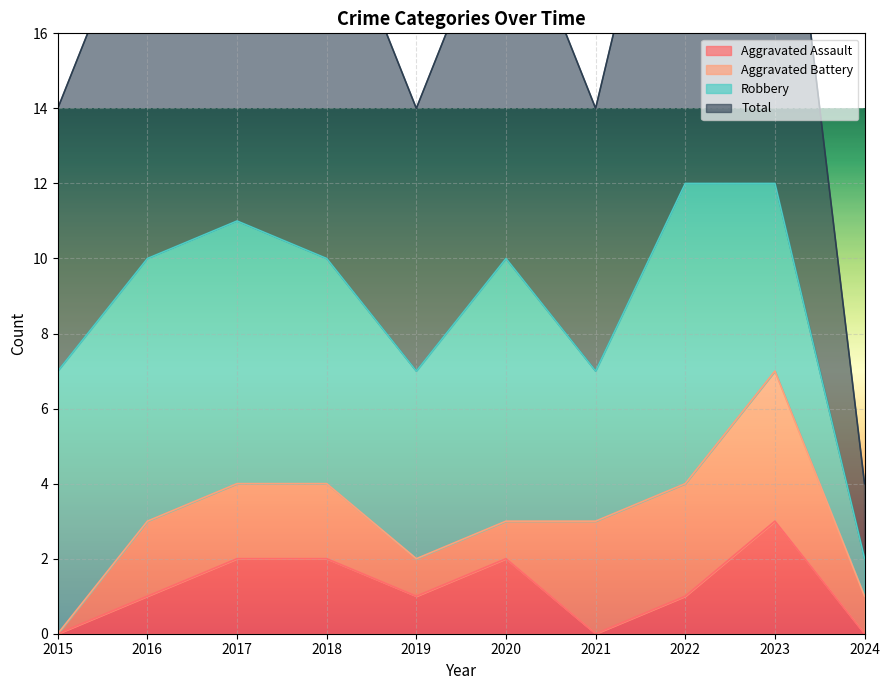

What is the maximum value for Aggravated Assault?

3